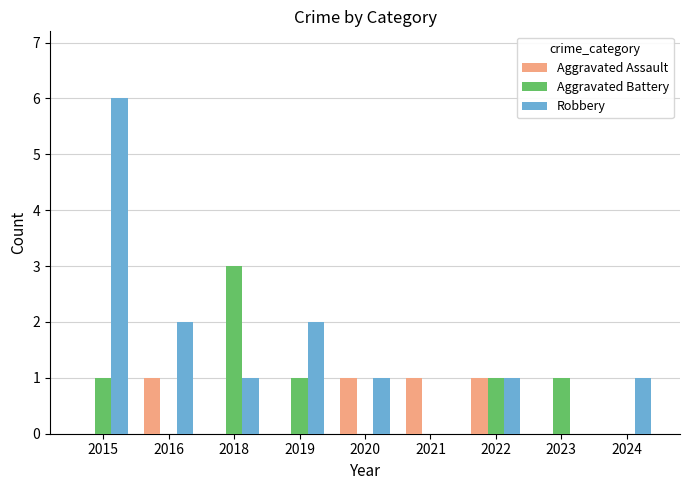

How many data points does each series have?

9